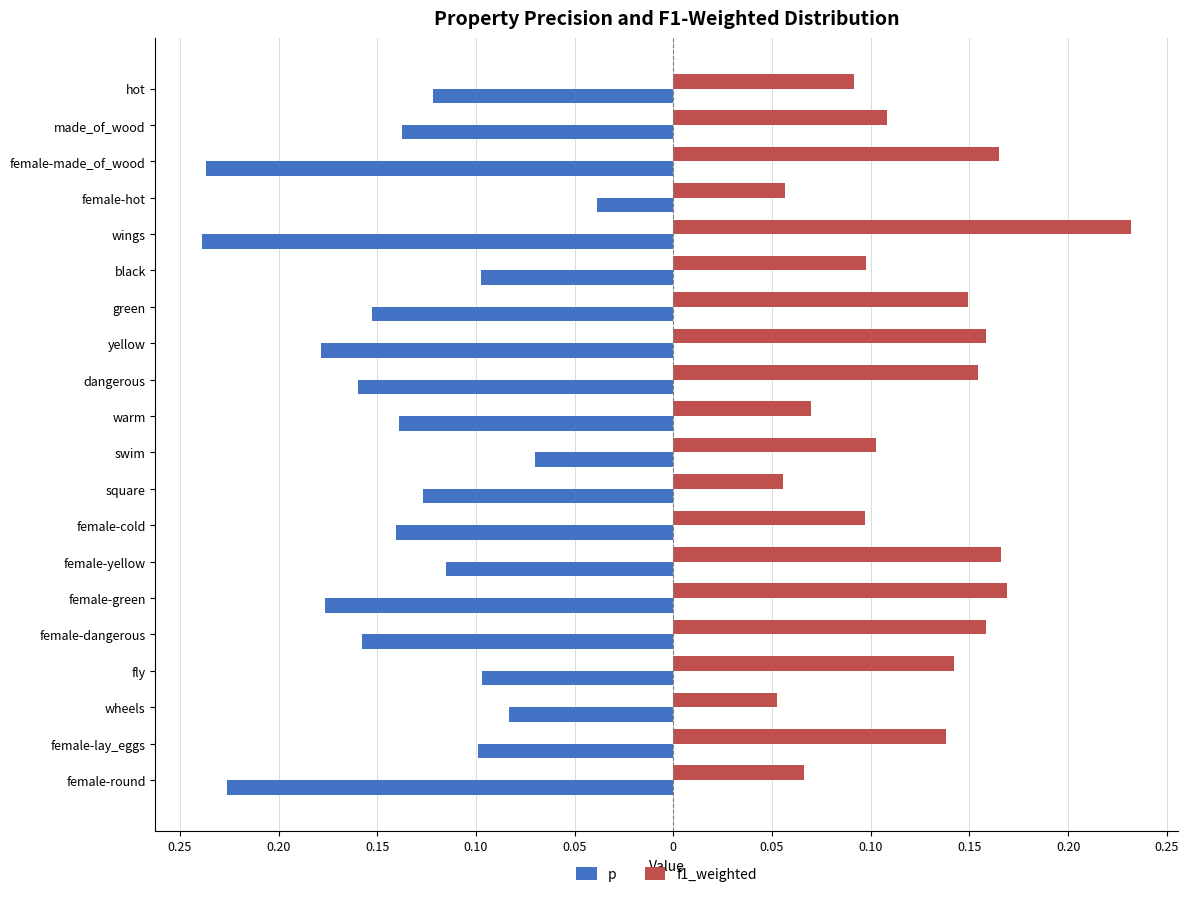

What is the sum of all f1_weighted values?

2.4